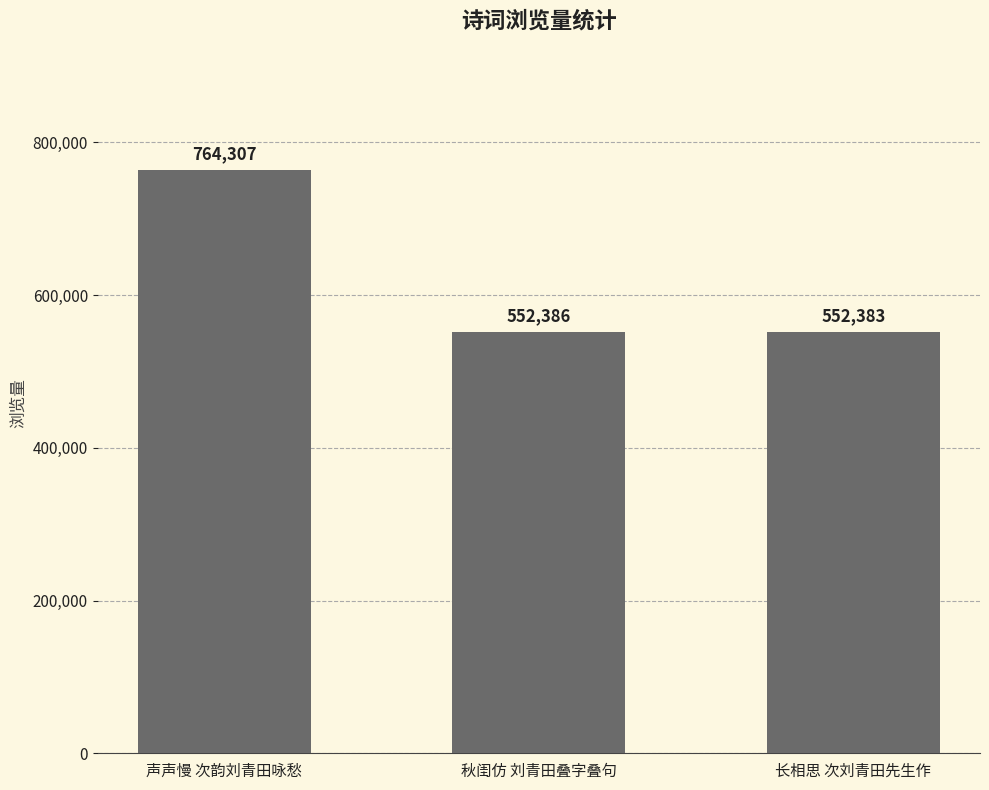

The chart shows a value of 225079 at 秋闺仿 刘青田叠字叠句. True or false?

False